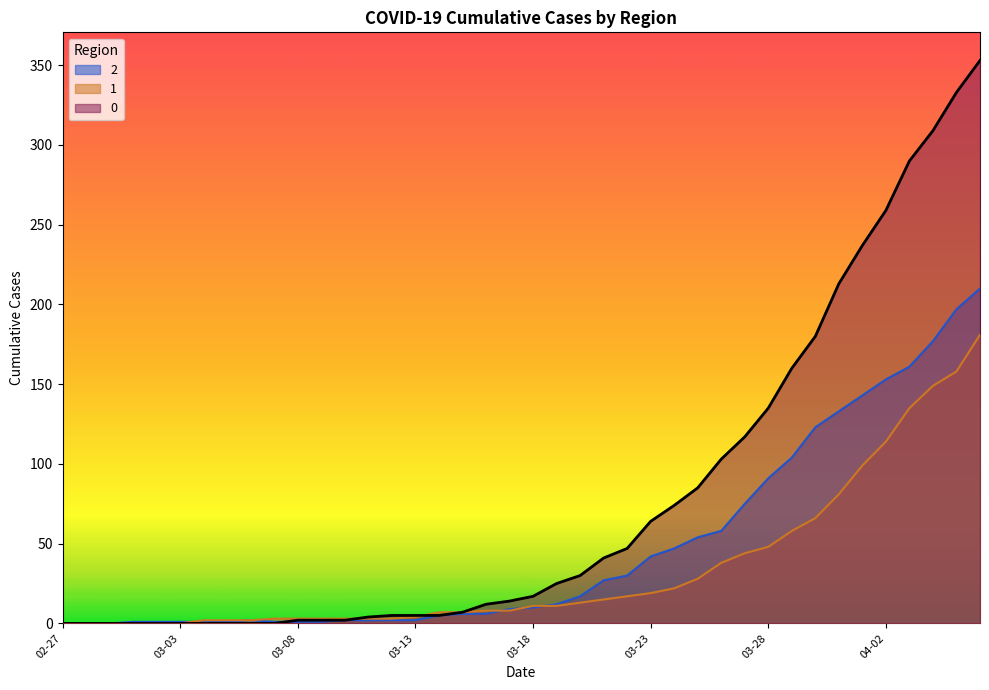

Is the value of 1 at 2020-03-09 greater than the value of 2 at 2020-03-31?

No